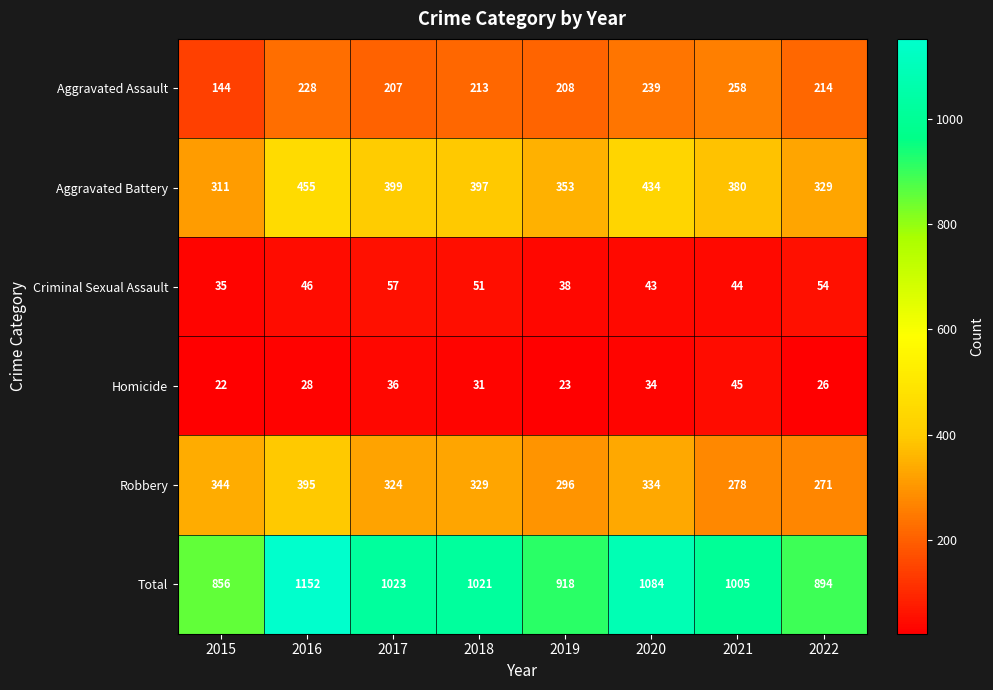

What is the difference between the maximum and minimum values in the Homicide series?

23